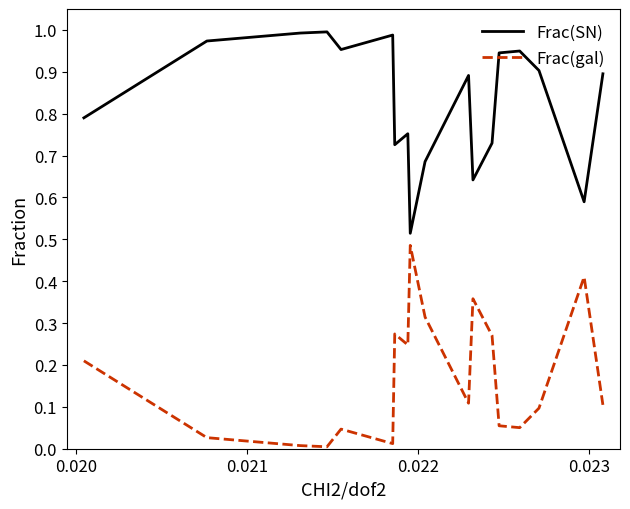

True or false: Frac(gal) and Frac(SN) cross at least once.

False